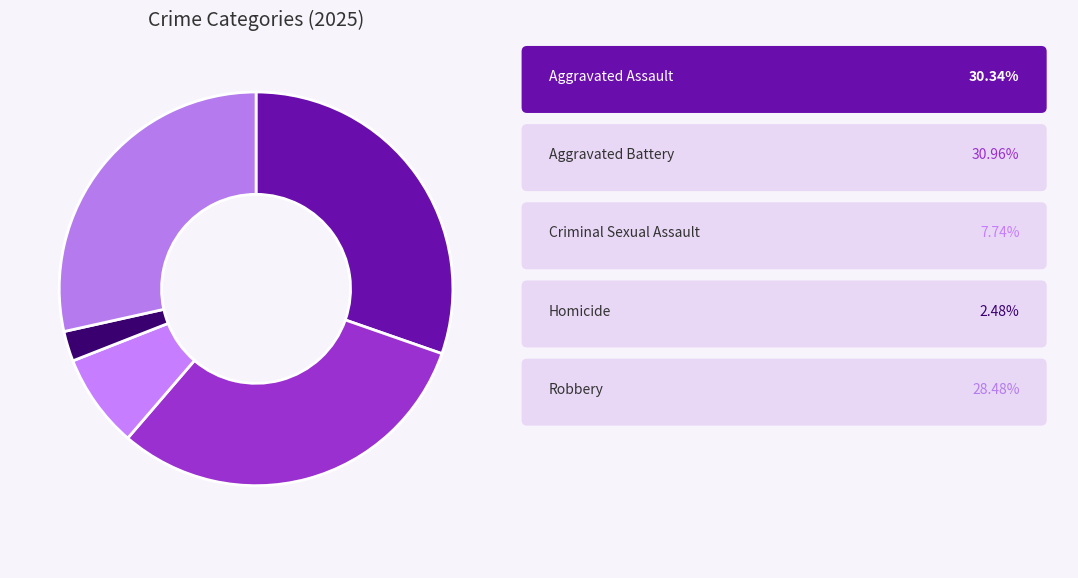

Is there any slice that represents more than half of the pie?

No